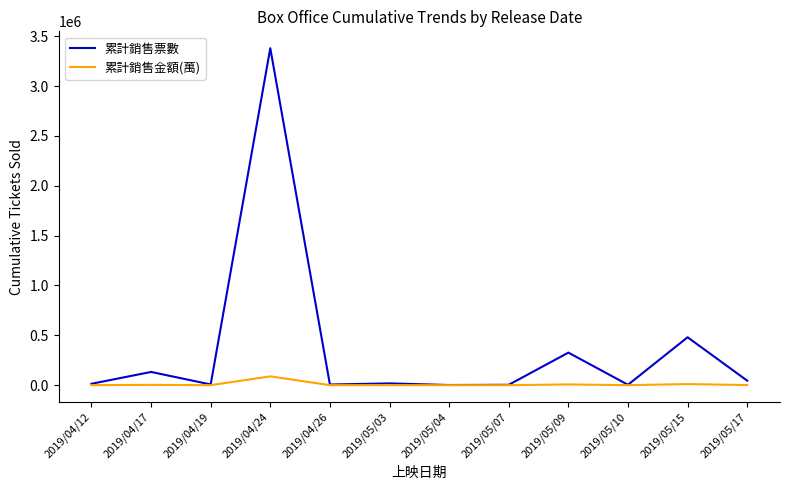

At which label does 累計銷售票數 first exceed 17812?

2019/04/17